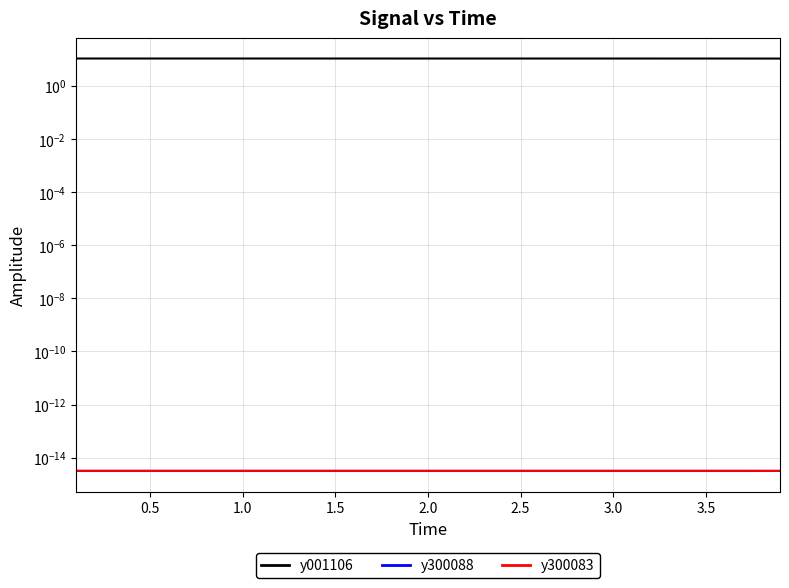

At how many categories does at least one series exceed 3?

39